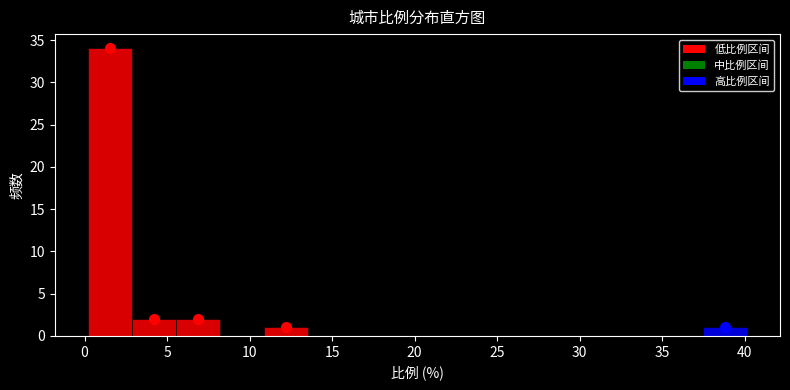

Which range on the x-axis has the tallest bar?

0.0 to 3.0